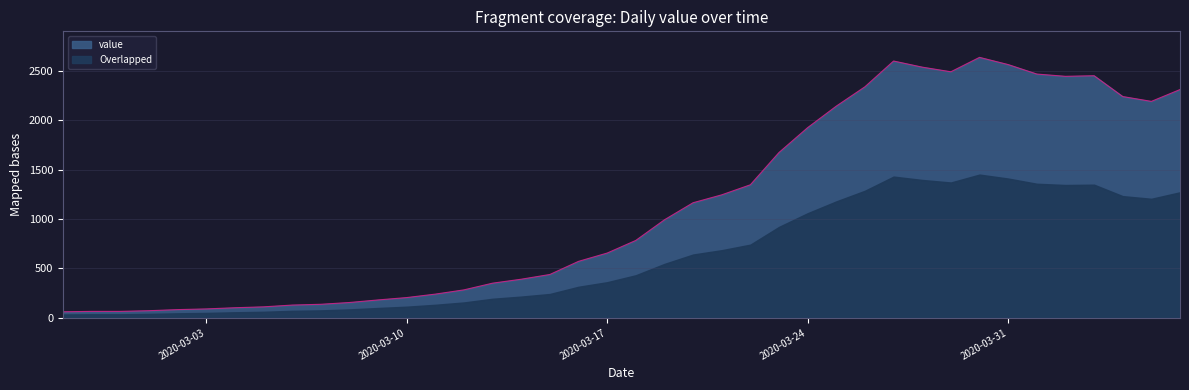

What is the average value?

1124